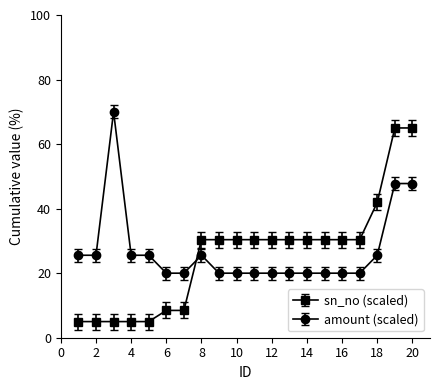

What is the difference between the maximum and minimum values in the sn_no (scaled) series?

60.0